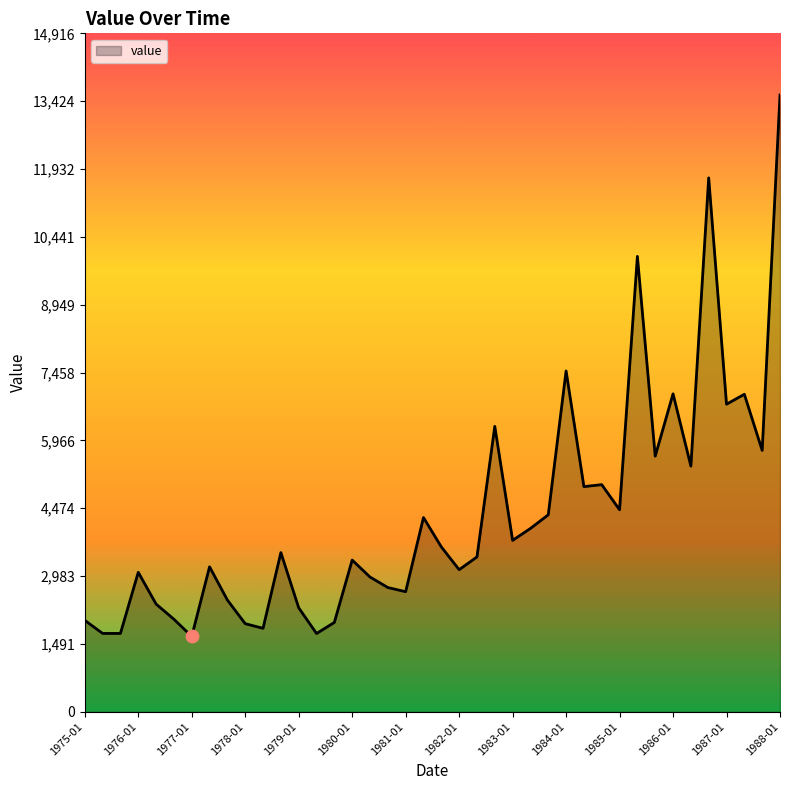

What is the difference between the maximum and minimum values?

11904